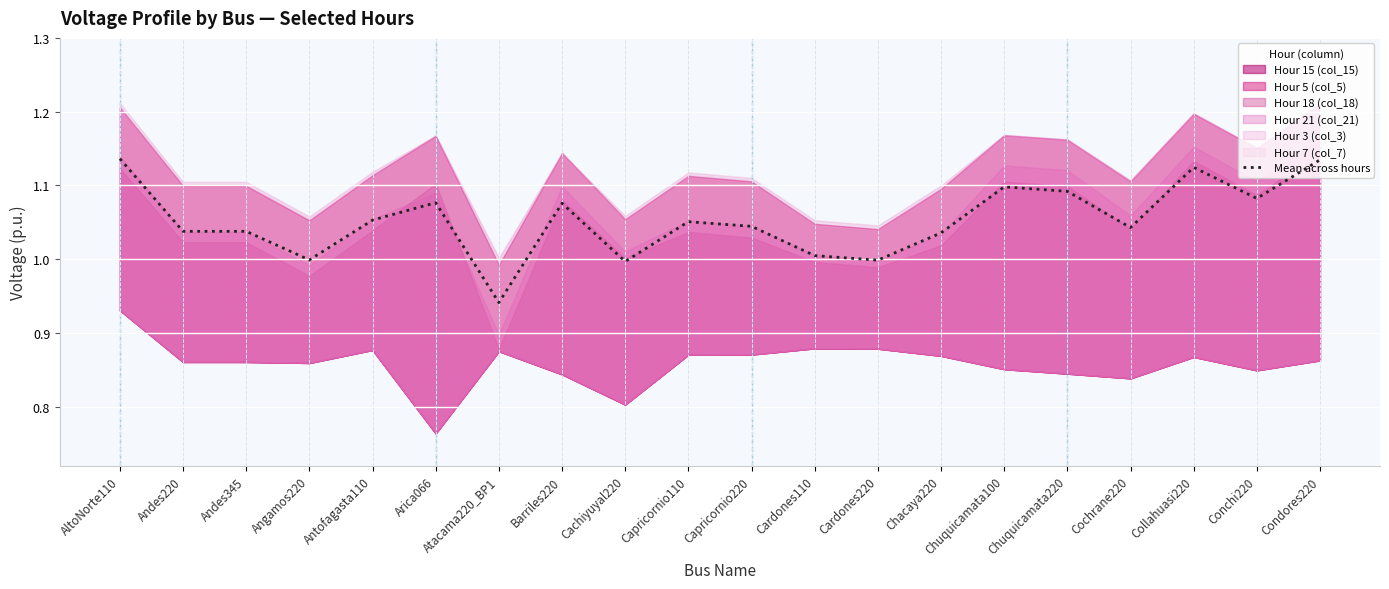

Which category has the highest value across all series?

AltoNorte110